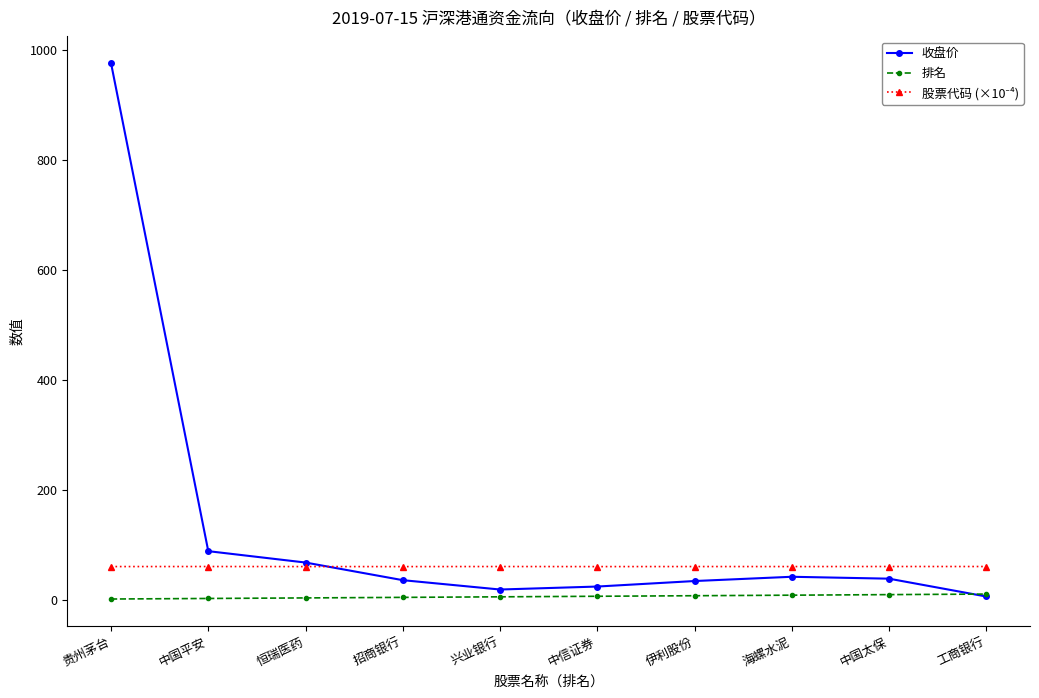

Which series has the largest range (max minus min)?

收盘价